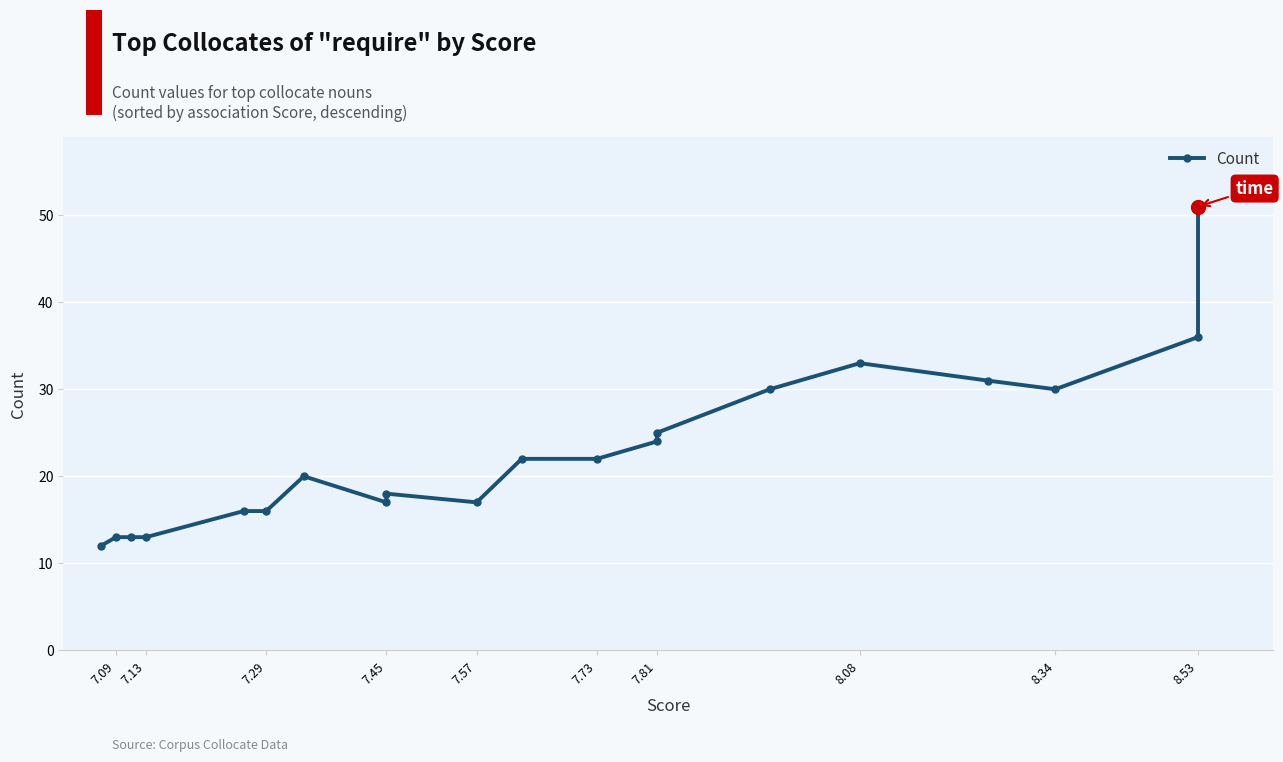

What is the minimum value shown in the chart?

12